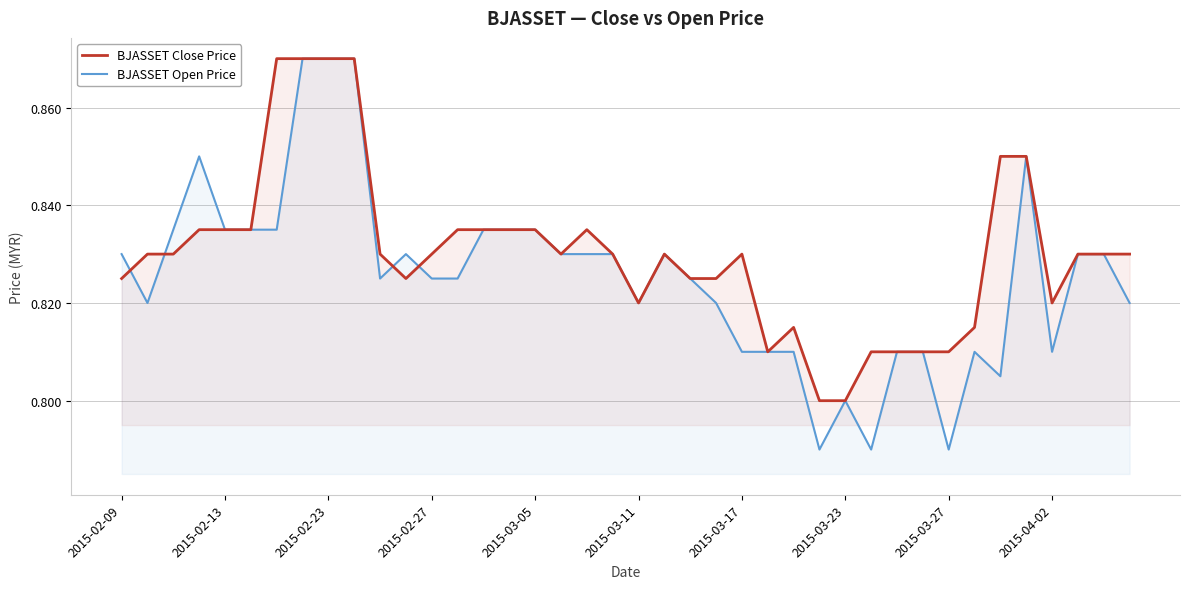

The BJASSET Open Price series shows 0.2 at 2015-02-09. True or false?

False